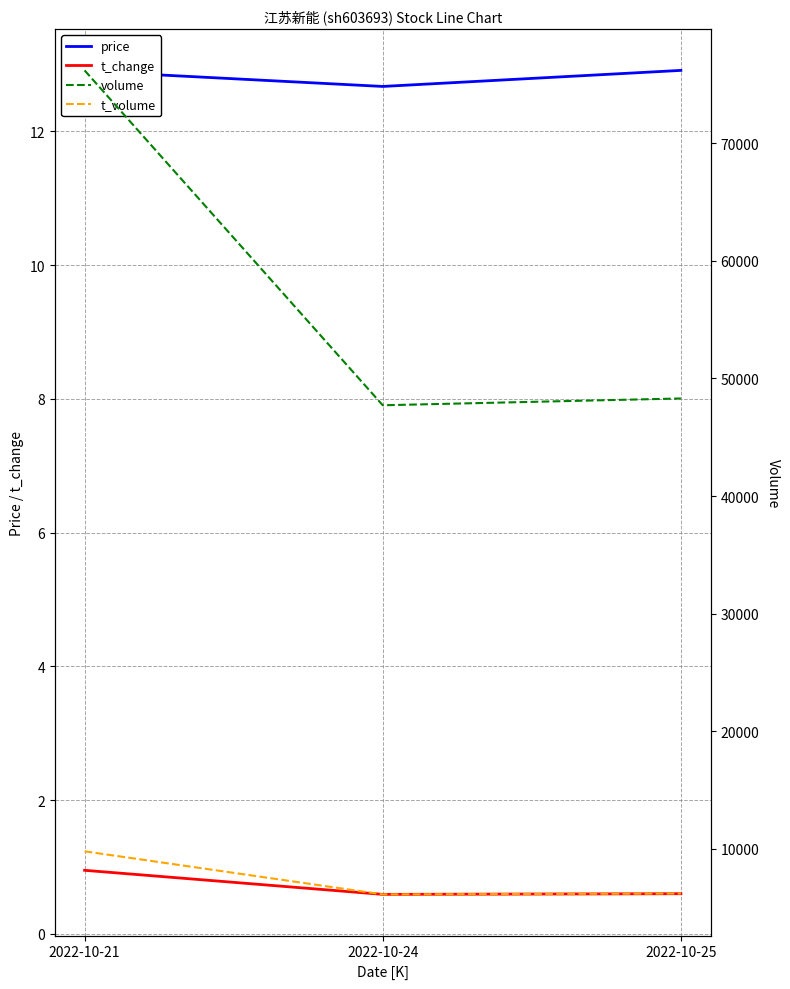

What are all the series names shown in the legend?

price, t_change, volume, t_volume